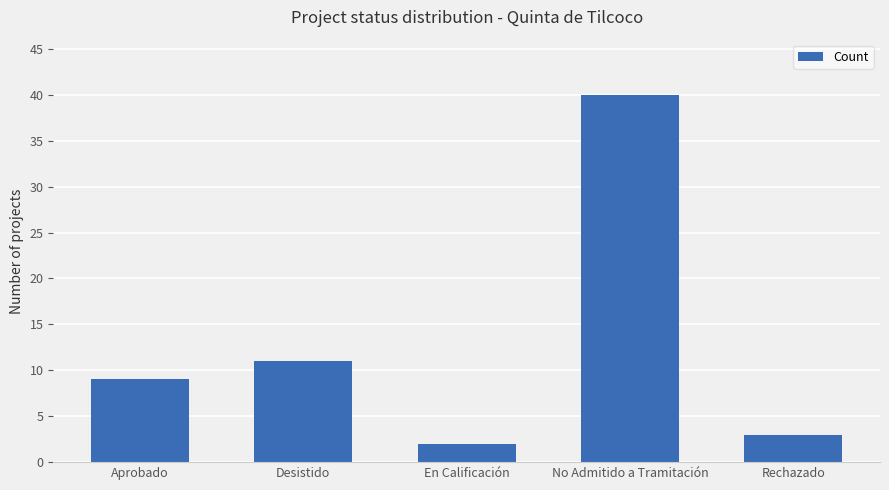

Reading right to left, what are all the values shown in this chart?

3	40	2	11	9